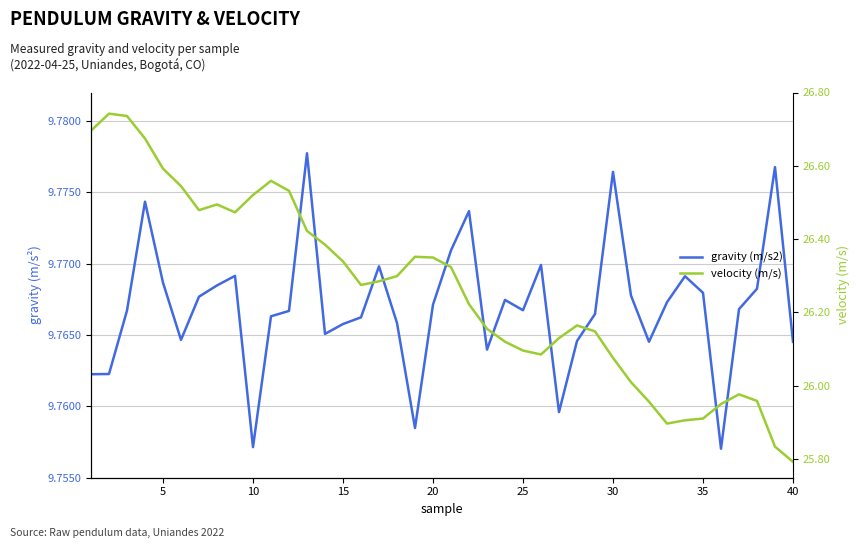

Is it true that gravity (m/s2) equals 6.2 at 38?

False